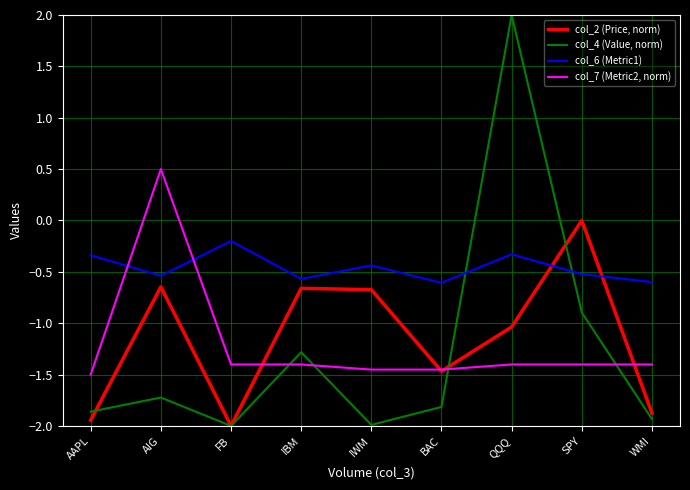

Which series changed the most between AIG and WMI?

col_7 (Metric2, norm)